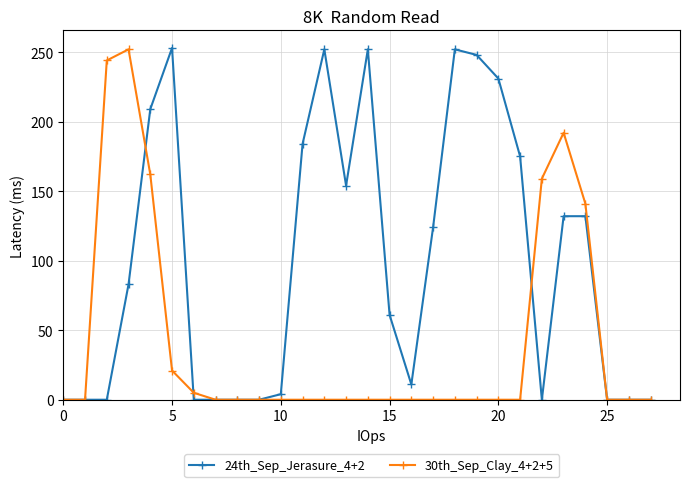

What is the greatest value displayed?

253